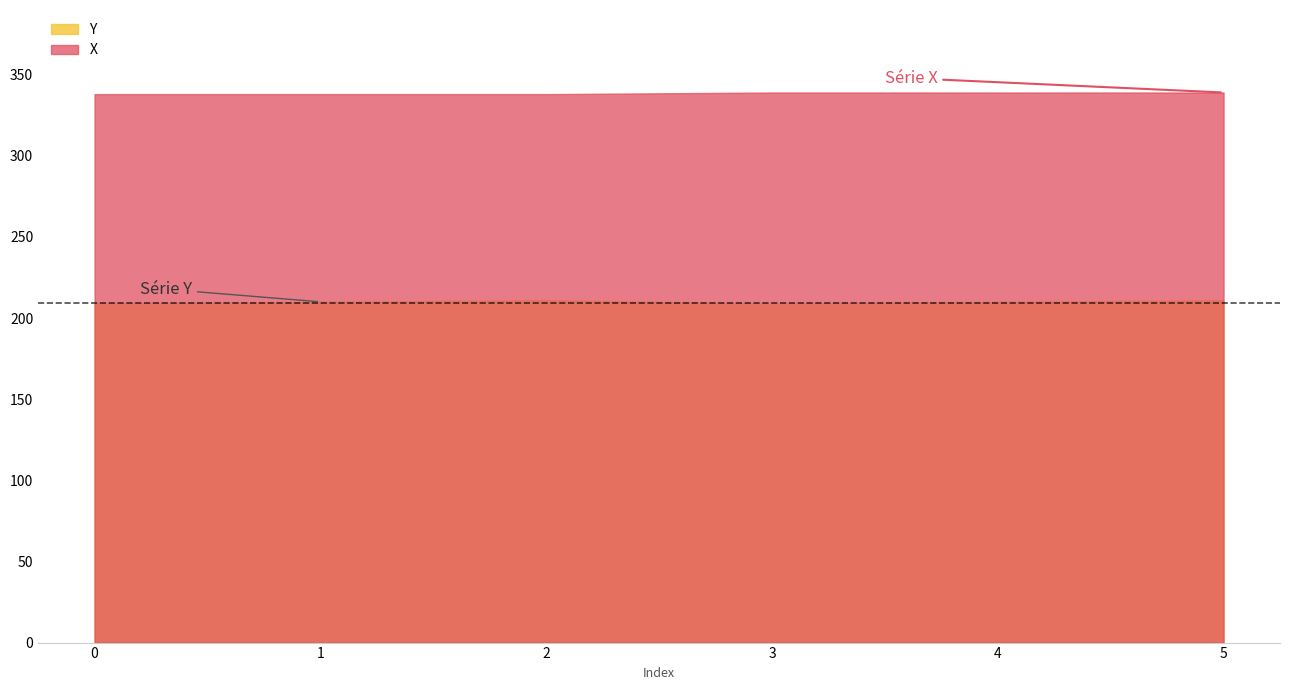

The value of Y at 2 is 116. True or false?

False